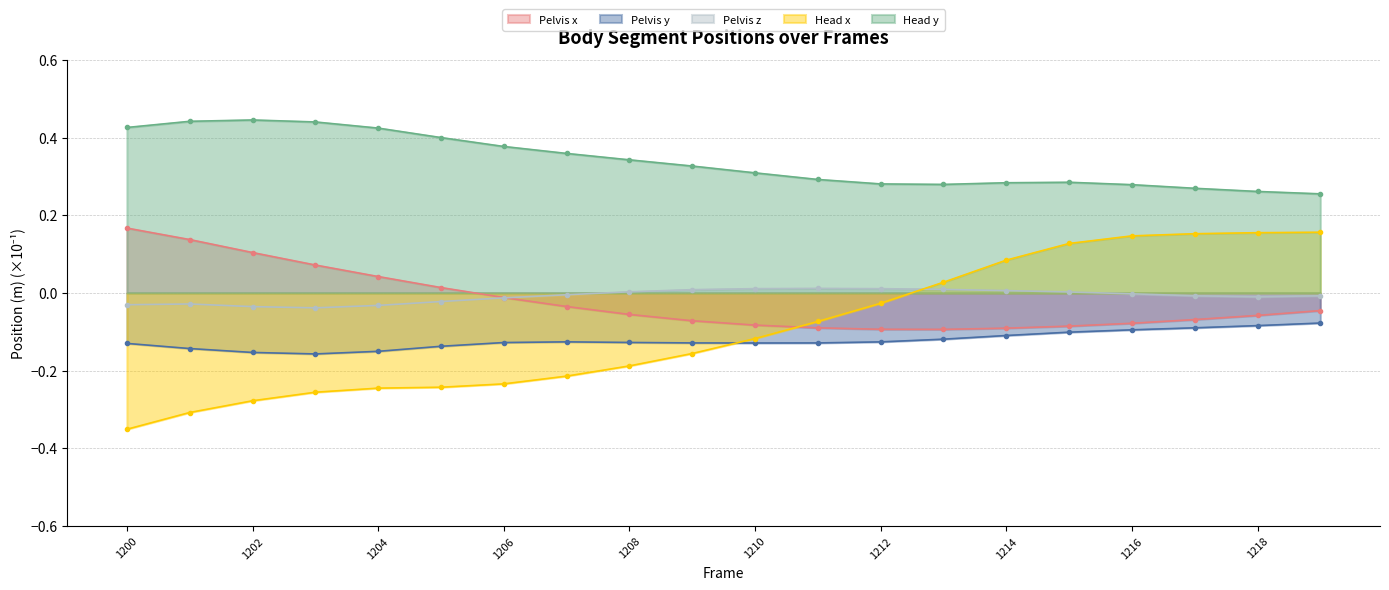

How many values in Pelvis z are above zero?

8